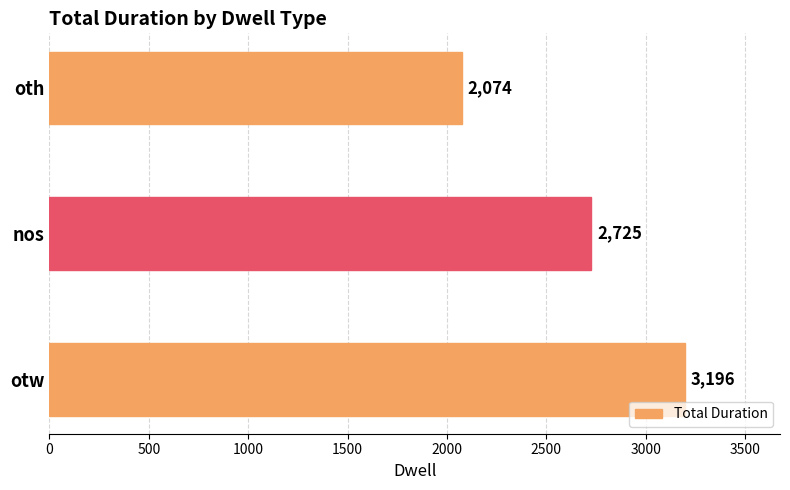

What is the difference between the maximum and minimum values?

1122